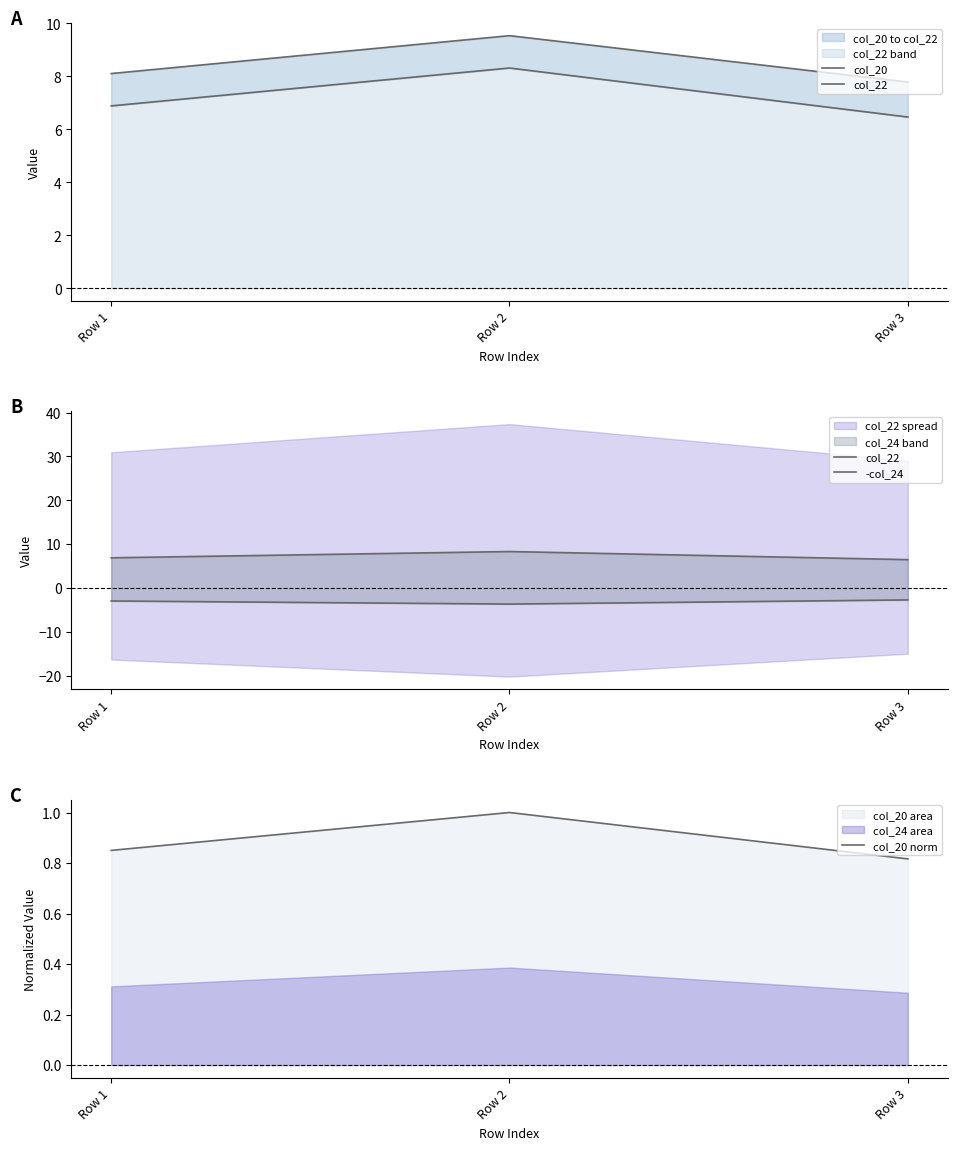

What is the average value of the col_20 norm series?

0.9